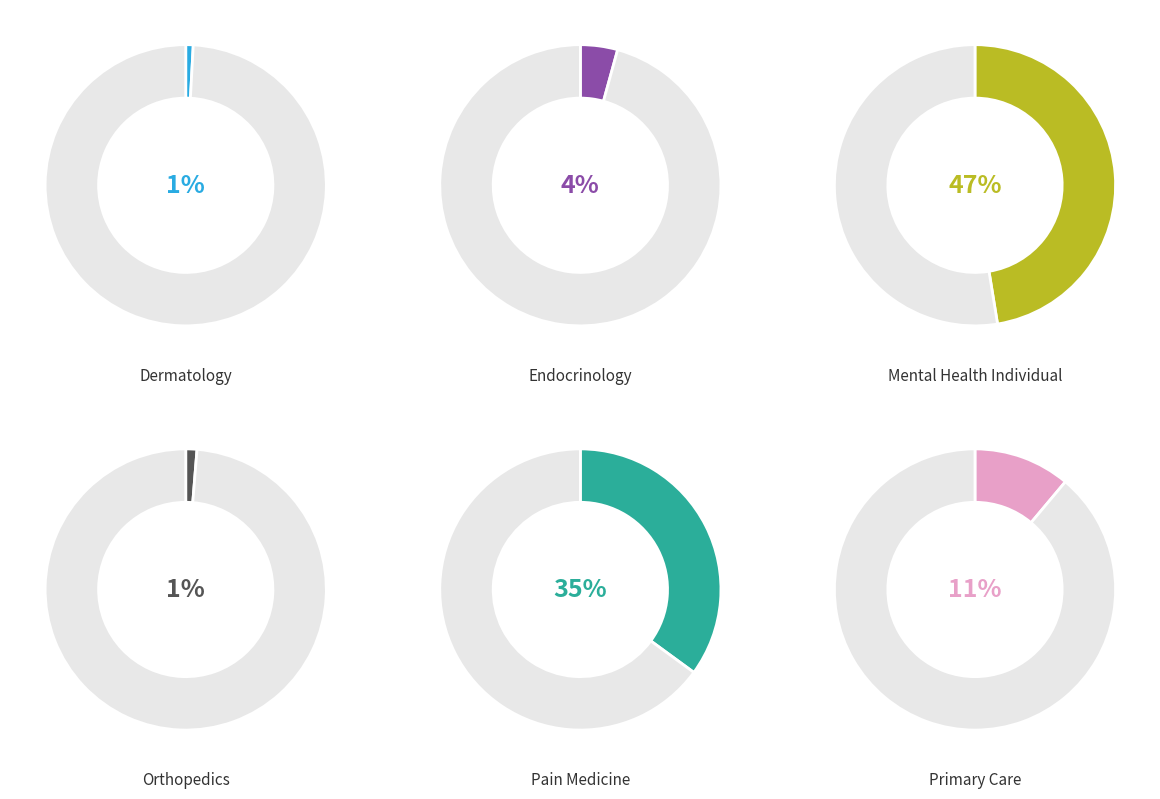

To the nearest percent, what is the average slice percentage?

17%